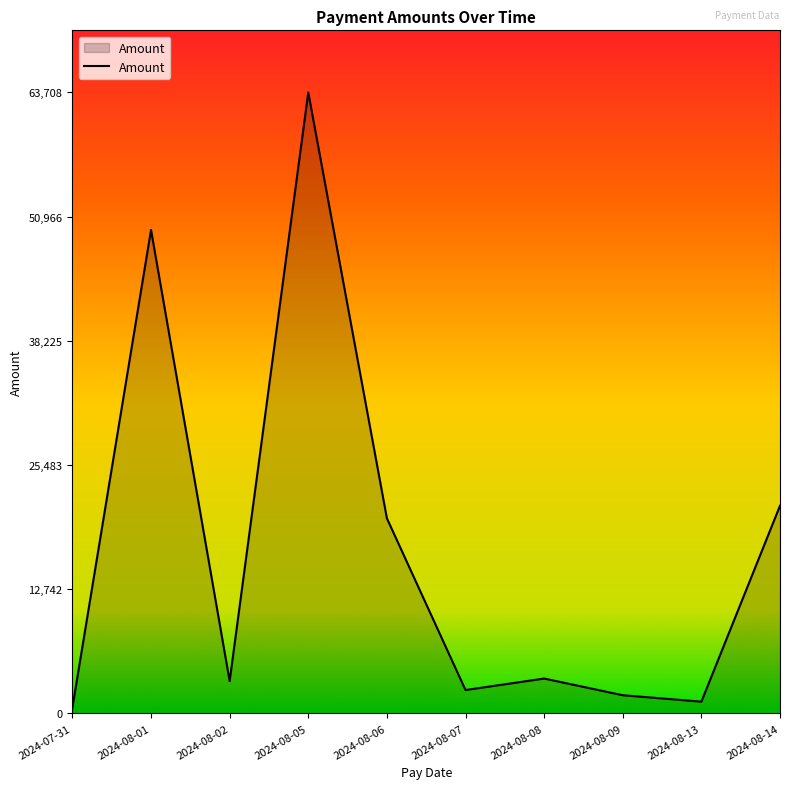

Is it true that the value at 2024-08-07 is 2400.1?

True